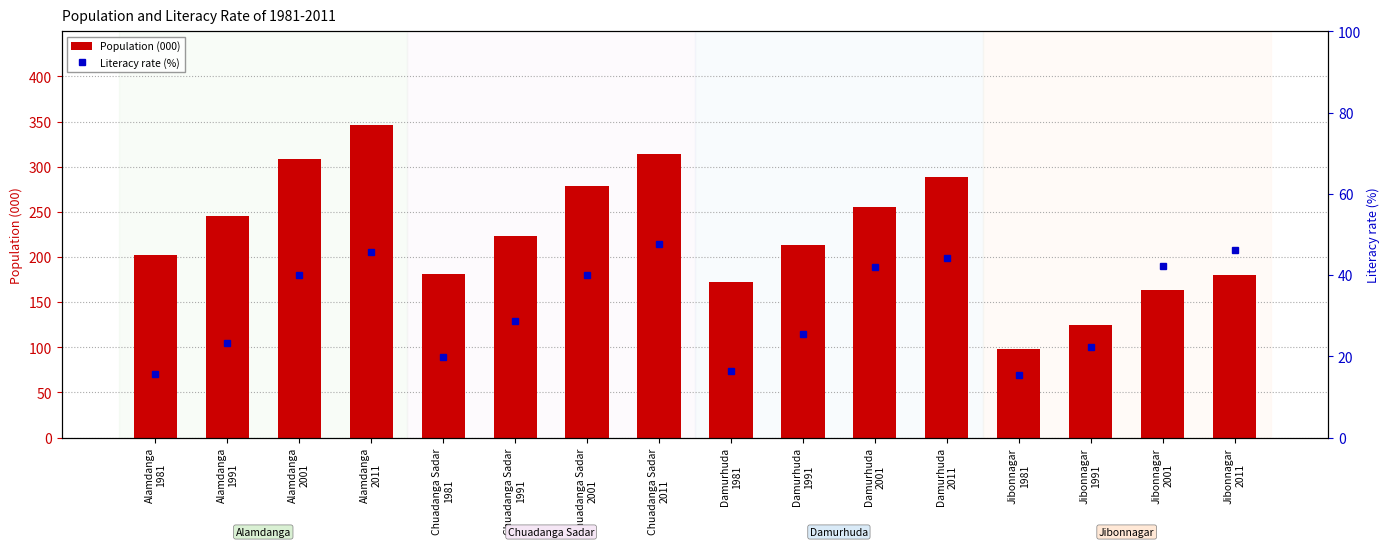

What are all the series names shown in the legend?

Population (000), Literacy rate (%)